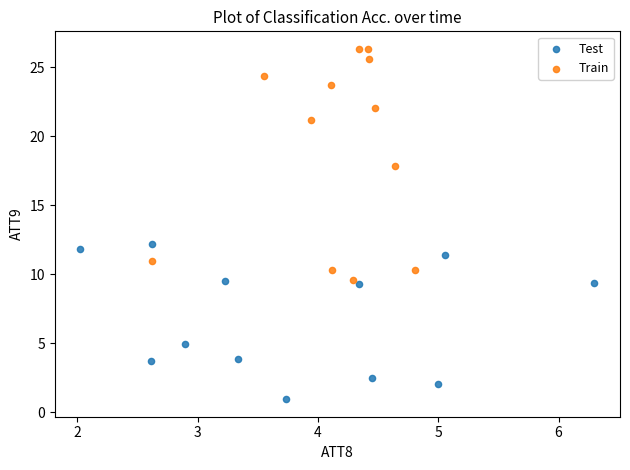

Which series reaches the maximum Y coordinate?

Train